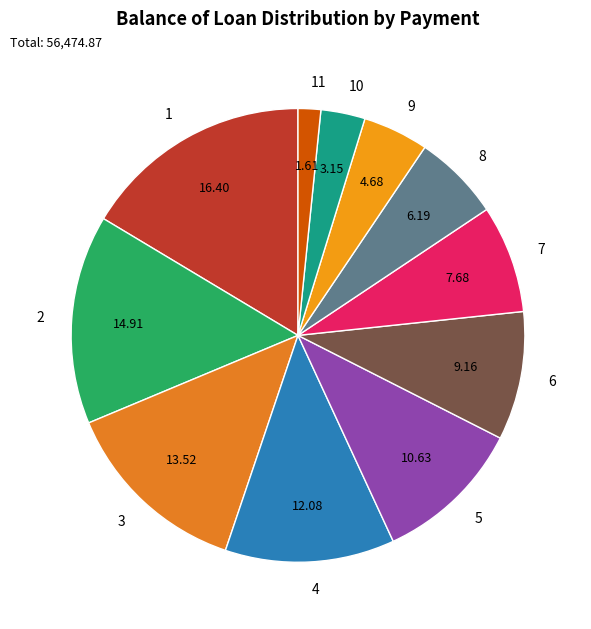

Is the sum of 5 and 8 greater than half?

No